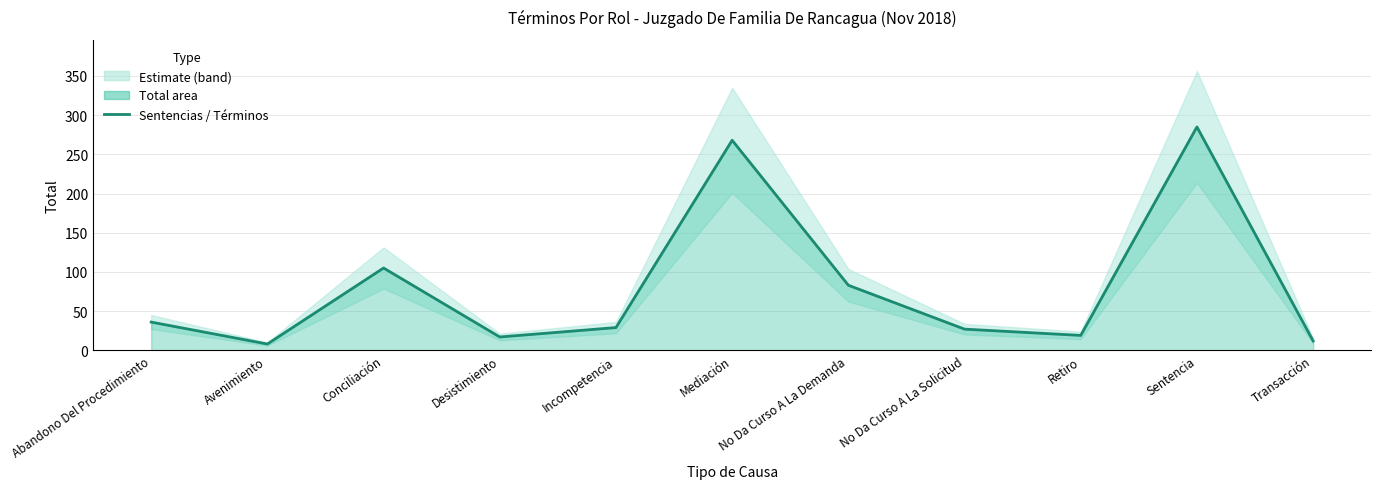

At which category does the data reach its first local peak?

Conciliación